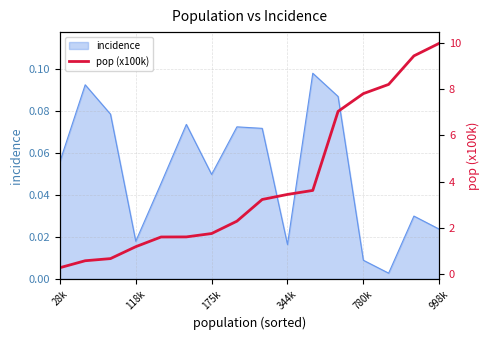

What position from the right is 13?

3